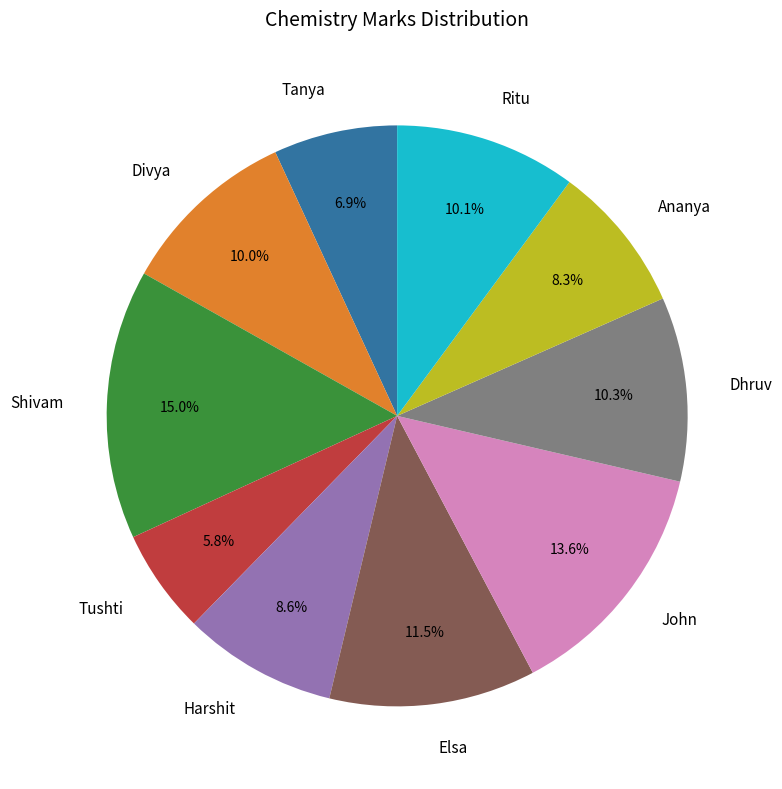

Is there a majority slice in this chart?

No